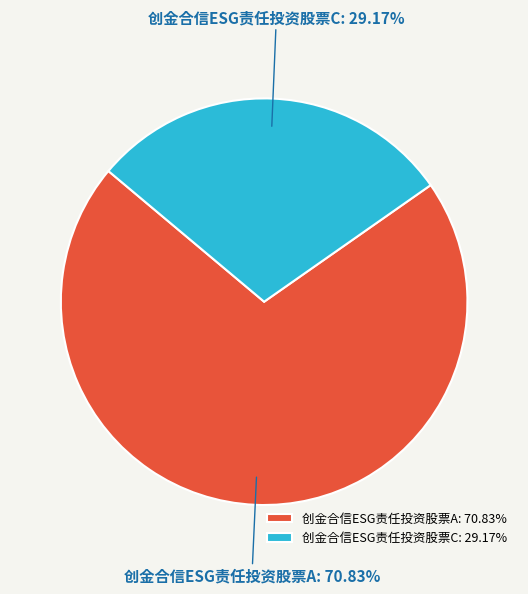

To the nearest percent, what portion does 创金合信ESG责任投资股票A represent?

71%